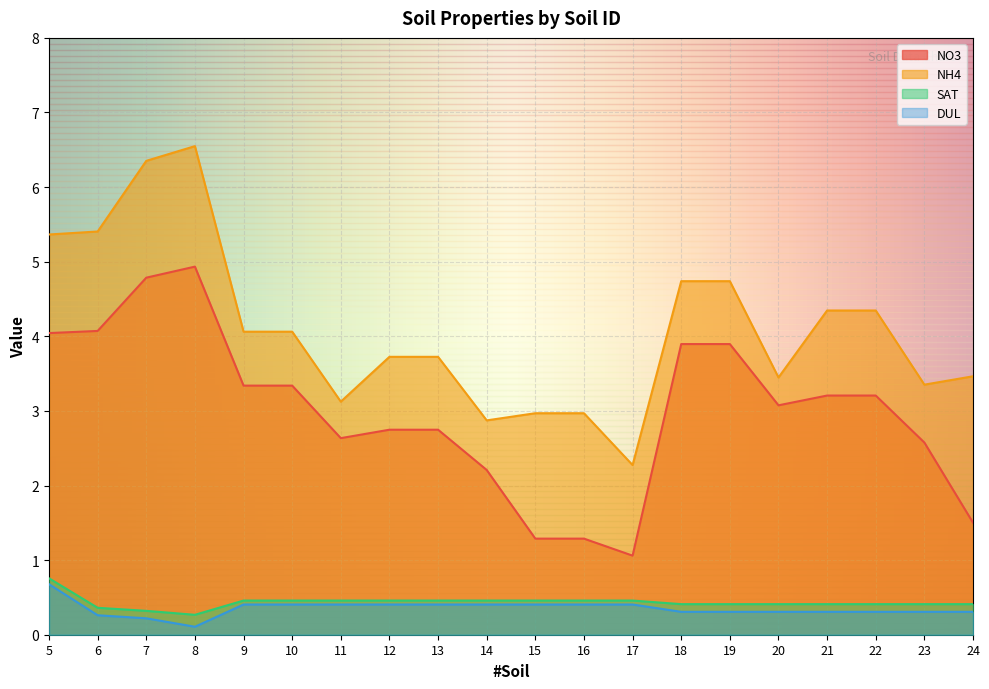

Reading left to right, list all the values displayed in this chart.

NO3: 5=4.0	6=4.1	7=4.8	8=4.9	9=3.3	10=3.3	11=2.6	12=2.7	13=2.7	14=2.2	15=1.3	16=1.3	17=1.1	18=3.9	19=3.9	20=3.1	21=3.2	22=3.2	23=2.6	24=1.5
NH4: 5=5.4	6=5.4	7=6.4	8=6.5	9=4.1	10=4.1	11=3.1	12=3.7	13=3.7	14=2.9	15=3.0	16=3.0	17=2.3	18=4.7	19=4.7	20=3.4	21=4.3	22=4.3	23=3.4	24=3.5
SAT: 5=0.8	6=0.4	7=0.3	8=0.3	9=0.5	10=0.5	11=0.5	12=0.5	13=0.5	14=0.5	15=0.5	16=0.5	17=0.5	18=0.4	19=0.4	20=0.4	21=0.4	22=0.4	23=0.4	24=0.4
DUL: 5=0.7	6=0.3	7=0.2	8=0.1	9=0.4	10=0.4	11=0.4	12=0.4	13=0.4	14=0.4	15=0.4	16=0.4	17=0.4	18=0.3	19=0.3	20=0.3	21=0.3	22=0.3	23=0.3	24=0.3